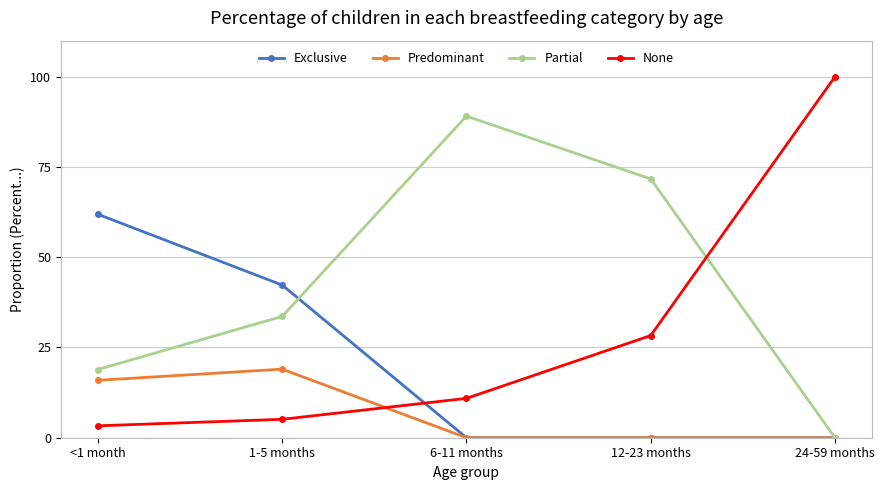

What position from the left is 6-11 months?

3